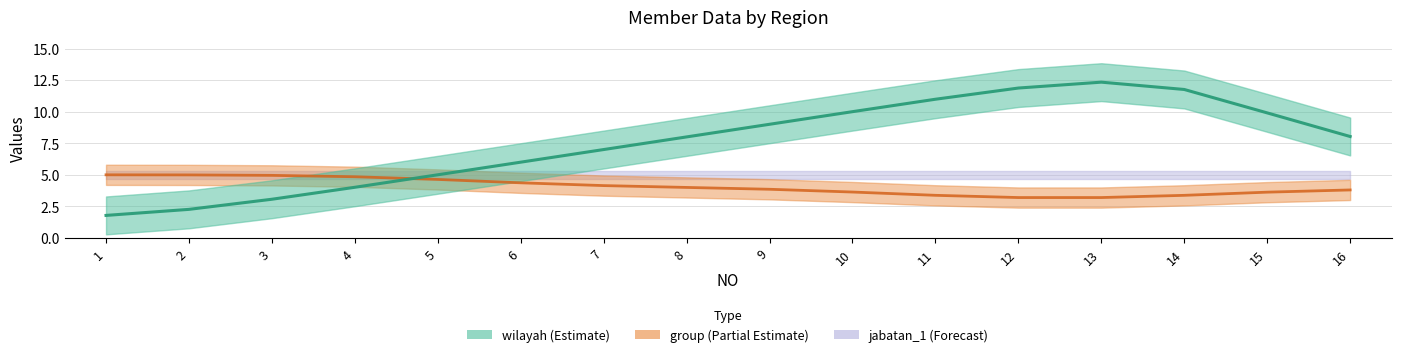

True or false: jabatan_1 has more than 2 interior local peaks.

False